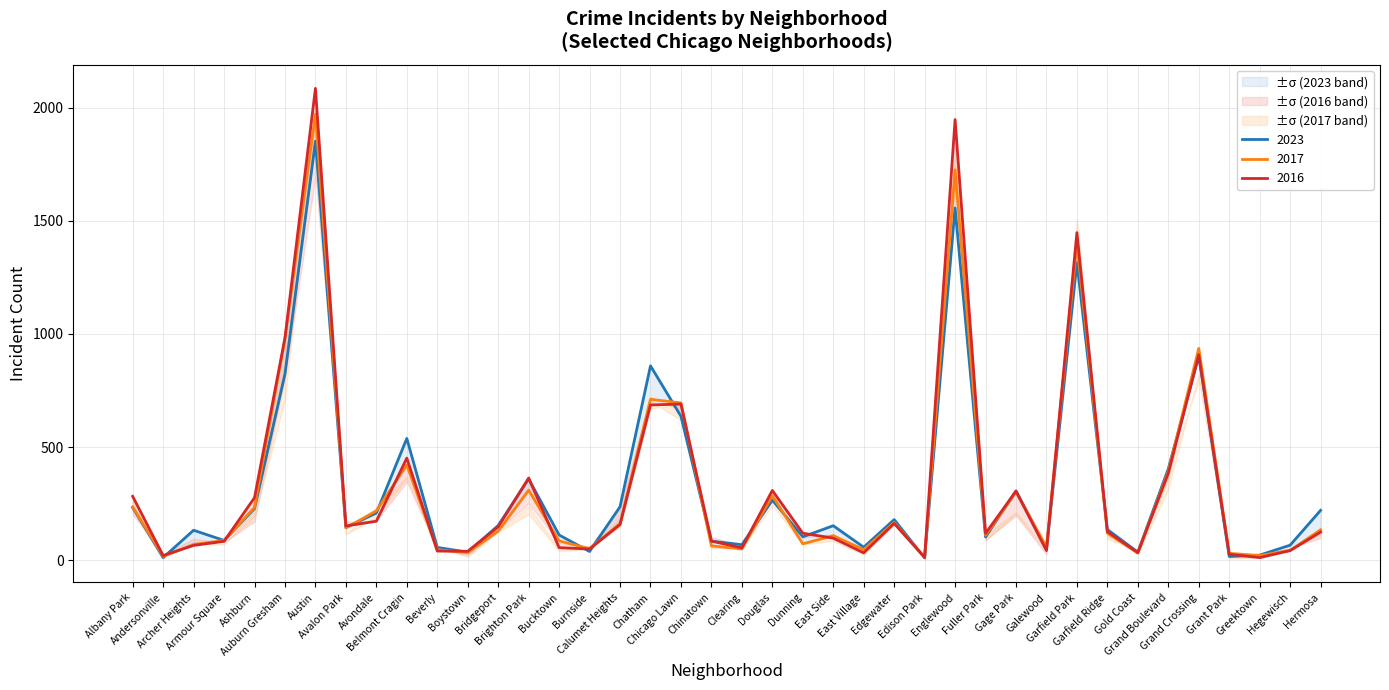

How many lines are shown in the chart?

3